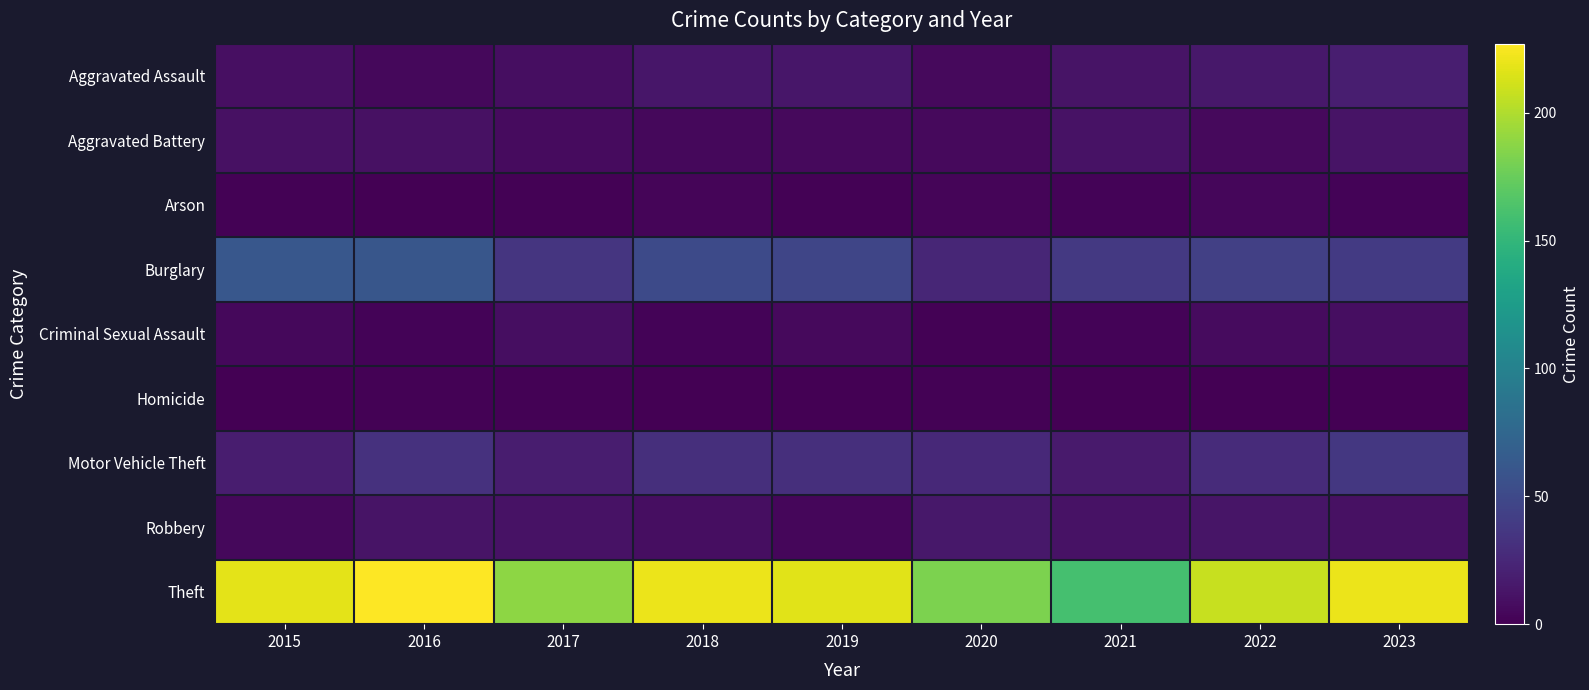

Which series has the largest range (max minus min)?

Theft